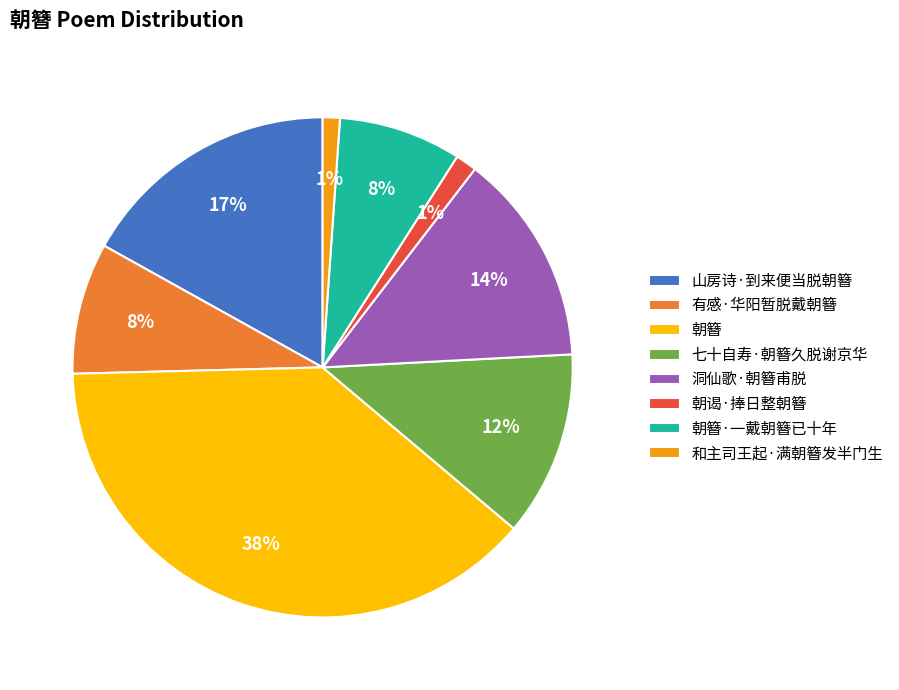

To the nearest percent, what portion does 山房诗·到来便当脱朝簪 represent?

17%